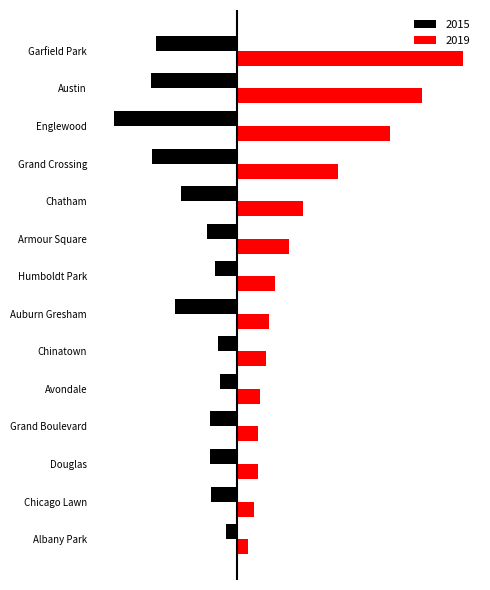

What are all the series names shown in the legend?

2015, 2019